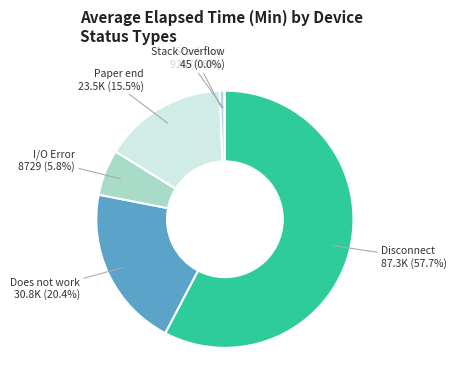

What portion of the pie excludes Does not work?

79.6%